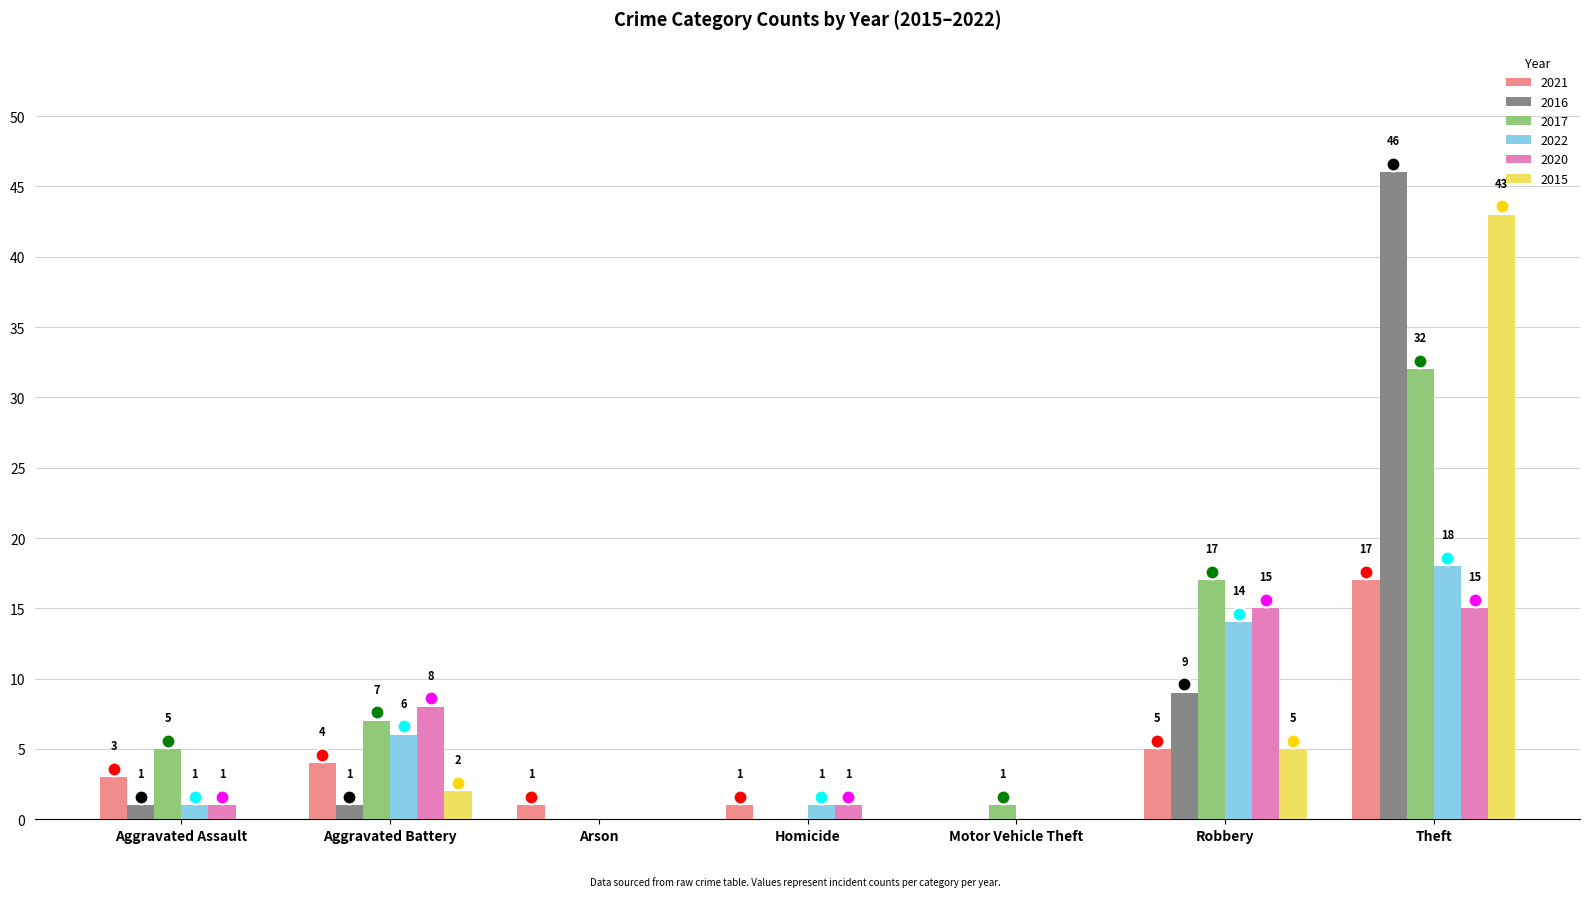

What is the sum of the 2016 values at Theft and Aggravated Assault?

47